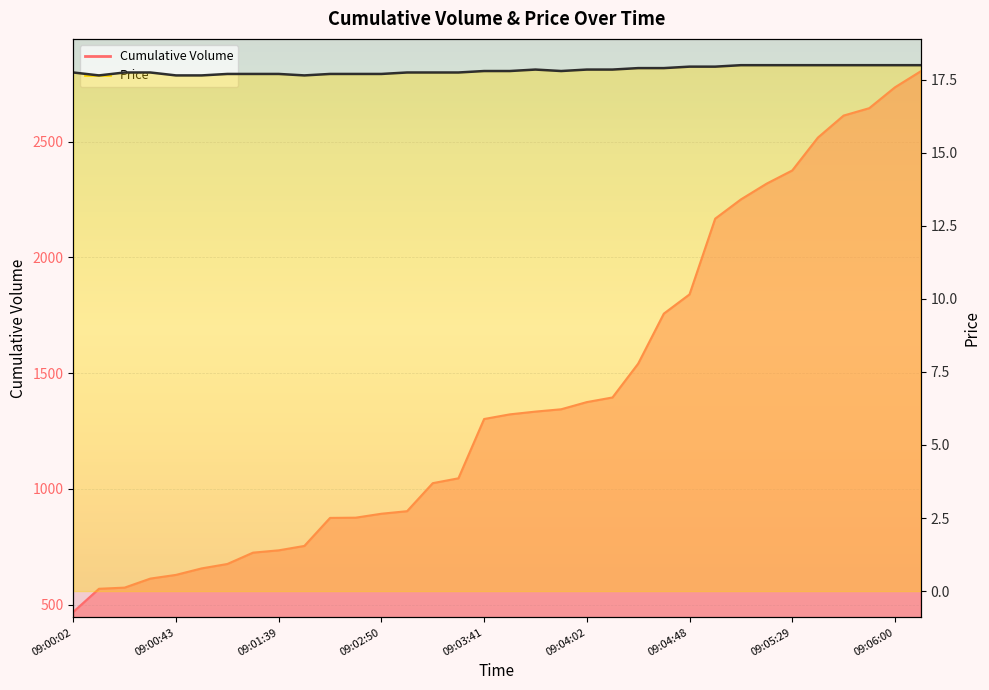

Rank the series by their average value, from highest to lowest.

Cumulative Volume, Price